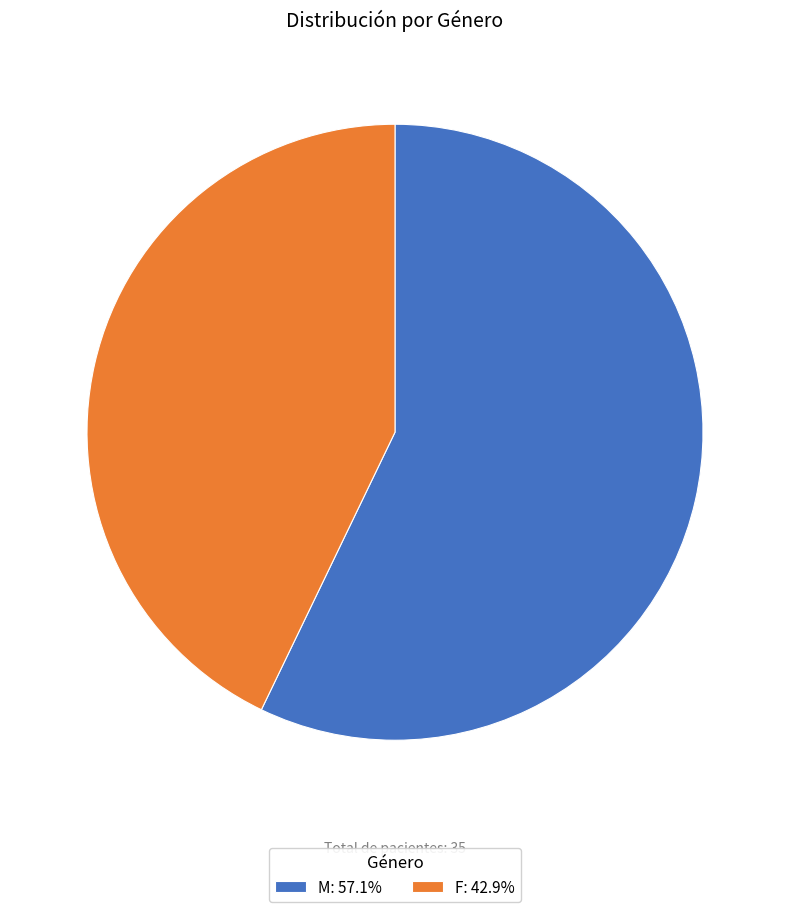

The F slice represents 43% of the pie. True or false?

True